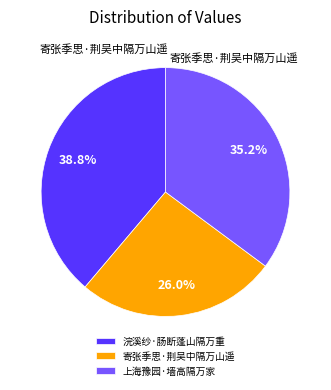

Rank the categories by value from highest to lowest.

浣溪纱·肠断蓬山隔万重, 上海豫园·墙高隔万家, 寄张季思·荆吴中隔万山遥